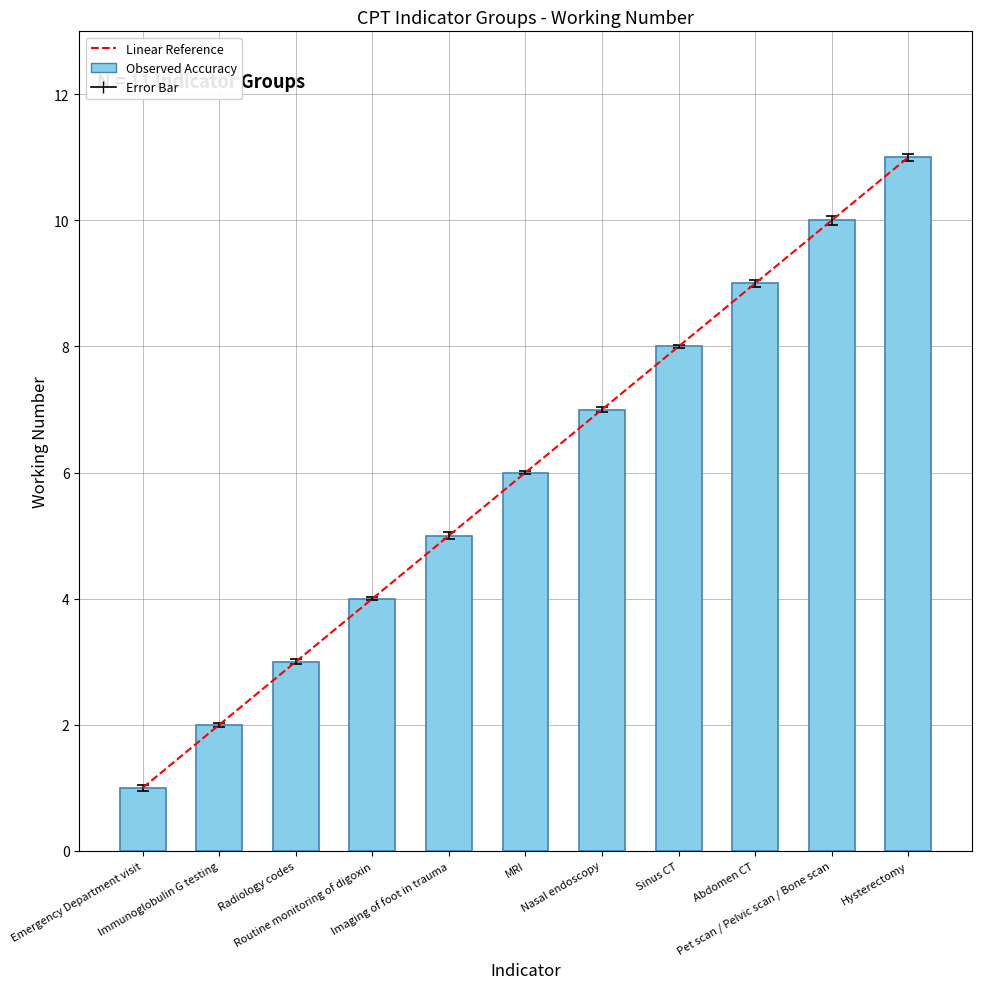

Approximately how many times larger is the value at Sinus CT compared to Imaging of foot in trauma?

1.6